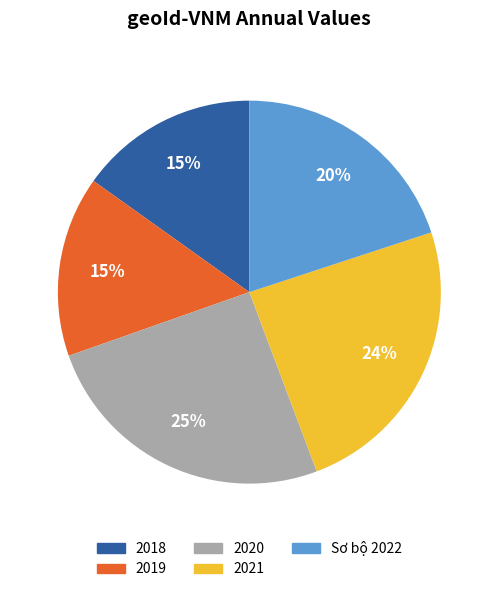

To the nearest percent, what portion does 2018 represent?

15%